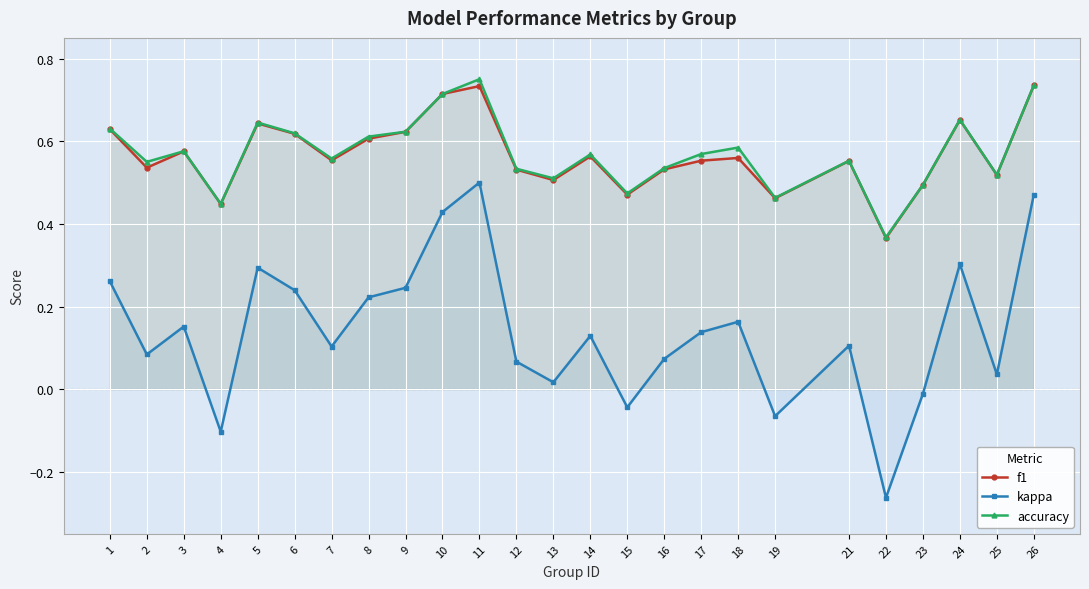

True or false: f1 and kappa cross at least once.

False